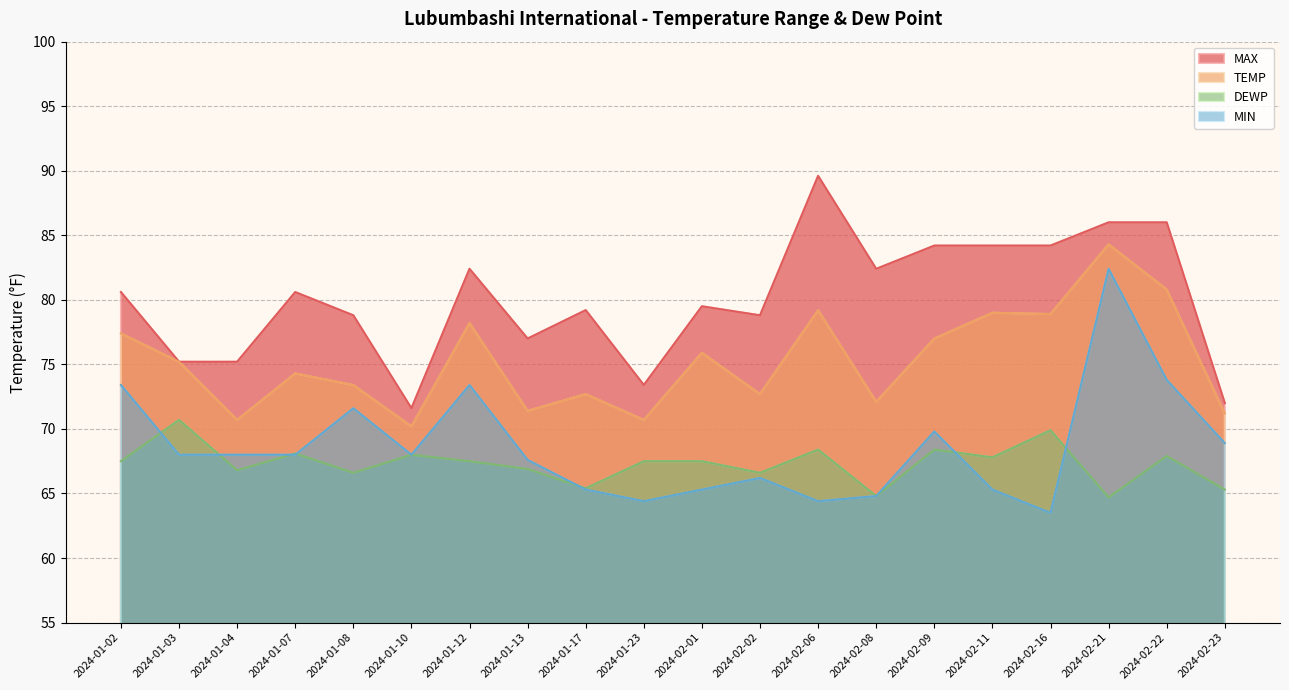

Reading left to right, what are all the values shown in this chart?

TEMP: 2024-01-02=77.4	2024-01-03=75.2	2024-01-04=70.7	2024-01-07=74.3	2024-01-08=73.4	2024-01-10=70.2	2024-01-12=78.2	2024-01-13=71.4	2024-01-17=72.7	2024-01-23=70.7	2024-02-01=75.9	2024-02-02=72.7	2024-02-06=79.2	2024-02-08=72.1	2024-02-09=77.0	2024-02-11=79.0	2024-02-16=78.9	2024-02-21=84.3	2024-02-22=80.8	2024-02-23=71.2
DEWP: 2024-01-02=67.5	2024-01-03=70.7	2024-01-04=66.8	2024-01-07=68.1	2024-01-08=66.6	2024-01-10=68.0	2024-01-12=67.5	2024-01-13=66.9	2024-01-17=65.4	2024-01-23=67.5	2024-02-01=67.5	2024-02-02=66.6	2024-02-06=68.4	2024-02-08=64.8	2024-02-09=68.4	2024-02-11=67.8	2024-02-16=69.9	2024-02-21=64.7	2024-02-22=67.9	2024-02-23=65.3
MAX: 2024-01-02=80.6	2024-01-03=75.2	2024-01-04=75.2	2024-01-07=80.6	2024-01-08=78.8	2024-01-10=71.6	2024-01-12=82.4	2024-01-13=77.0	2024-01-17=79.2	2024-01-23=73.4	2024-02-01=79.5	2024-02-02=78.8	2024-02-06=89.6	2024-02-08=82.4	2024-02-09=84.2	2024-02-11=84.2	2024-02-16=84.2	2024-02-21=86.0	2024-02-22=86.0	2024-02-23=72.0
MIN: 2024-01-02=73.4	2024-01-03=68.0	2024-01-04=68.0	2024-01-07=68.0	2024-01-08=71.6	2024-01-10=68.0	2024-01-12=73.4	2024-01-13=67.6	2024-01-17=65.3	2024-01-23=64.4	2024-02-01=65.3	2024-02-02=66.2	2024-02-06=64.4	2024-02-08=64.8	2024-02-09=69.8	2024-02-11=65.3	2024-02-16=63.5	2024-02-21=82.4	2024-02-22=73.8	2024-02-23=68.9